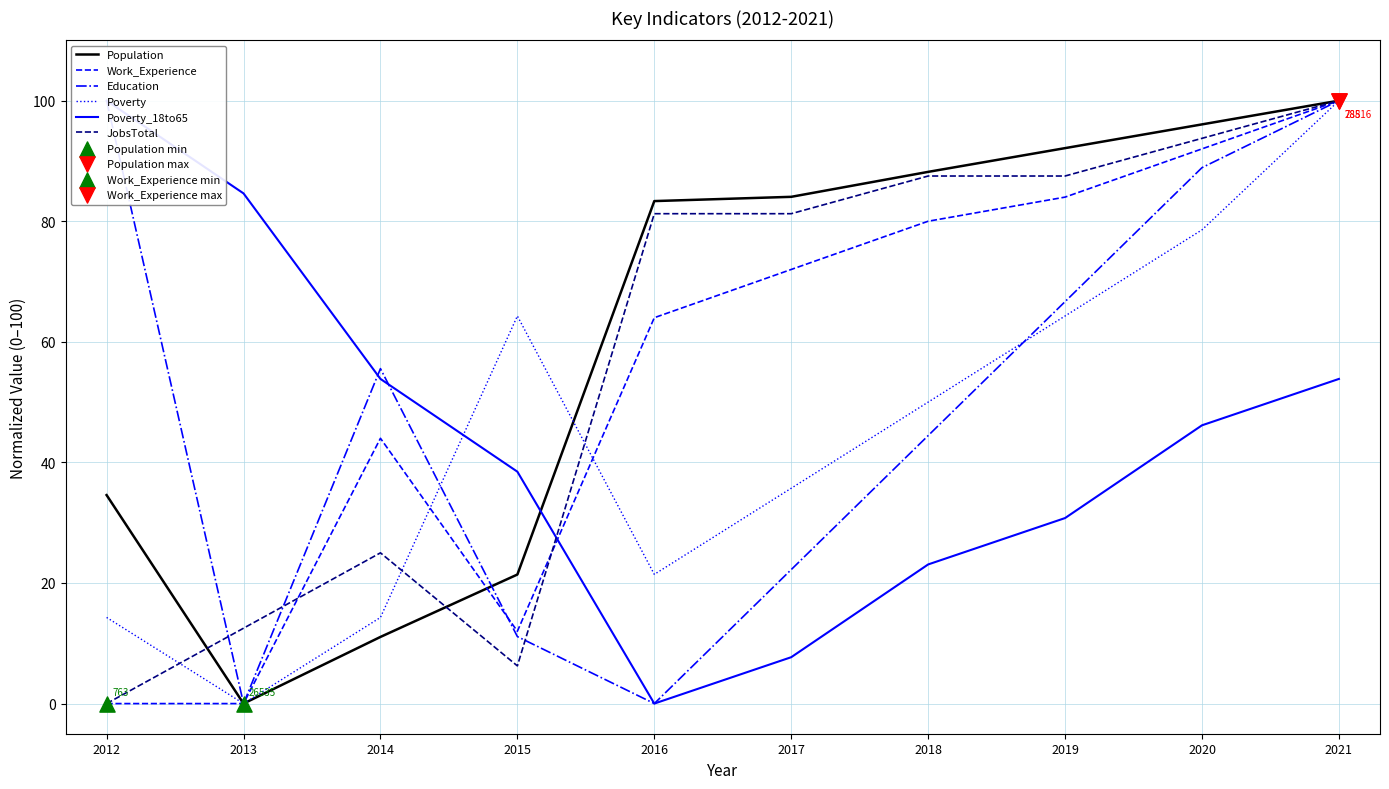

At how many categories does at least one series exceed 79?

8